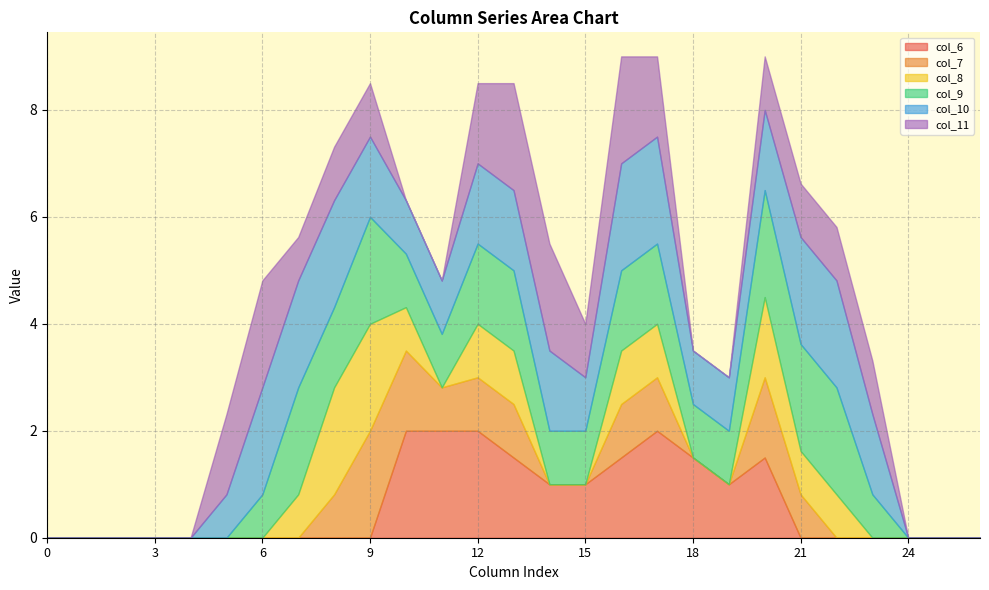

What is the sum of the col_9 values at 5 and 23?

0.8